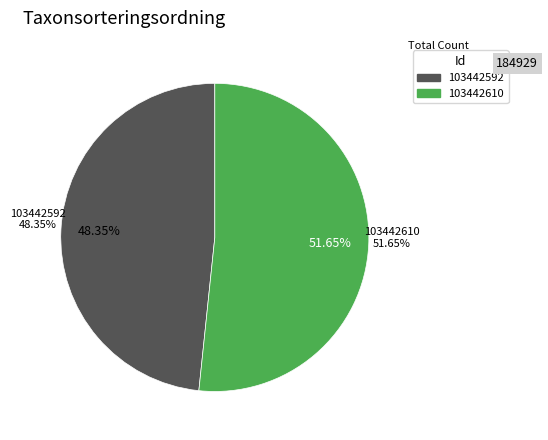

Which category has the smallest portion of the pie?

103442592